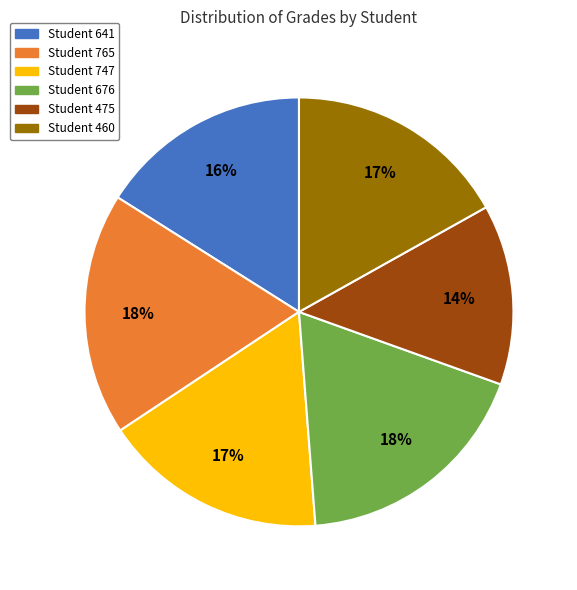

Which has a higher value, Student 475 or Student 765?

Student 765